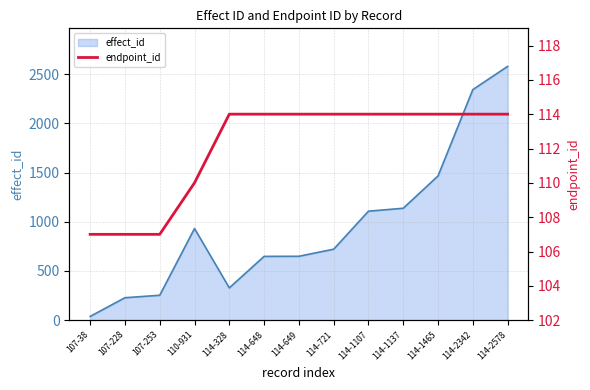

What is the highest value of the effect_id series?

2578